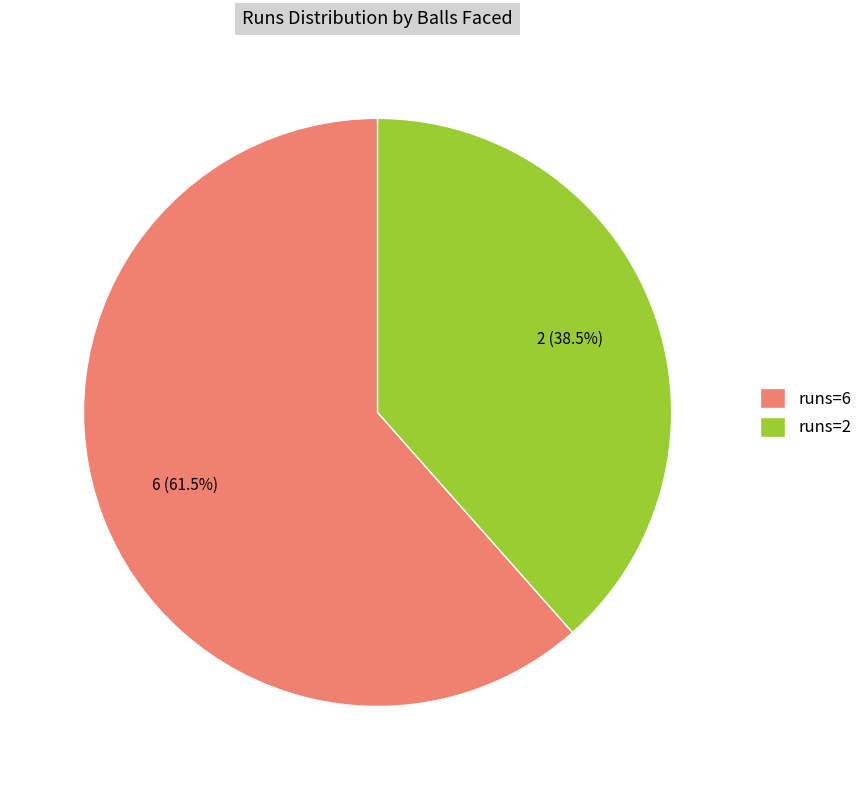

Rank the categories by value from lowest to highest.

runs=2, runs=6